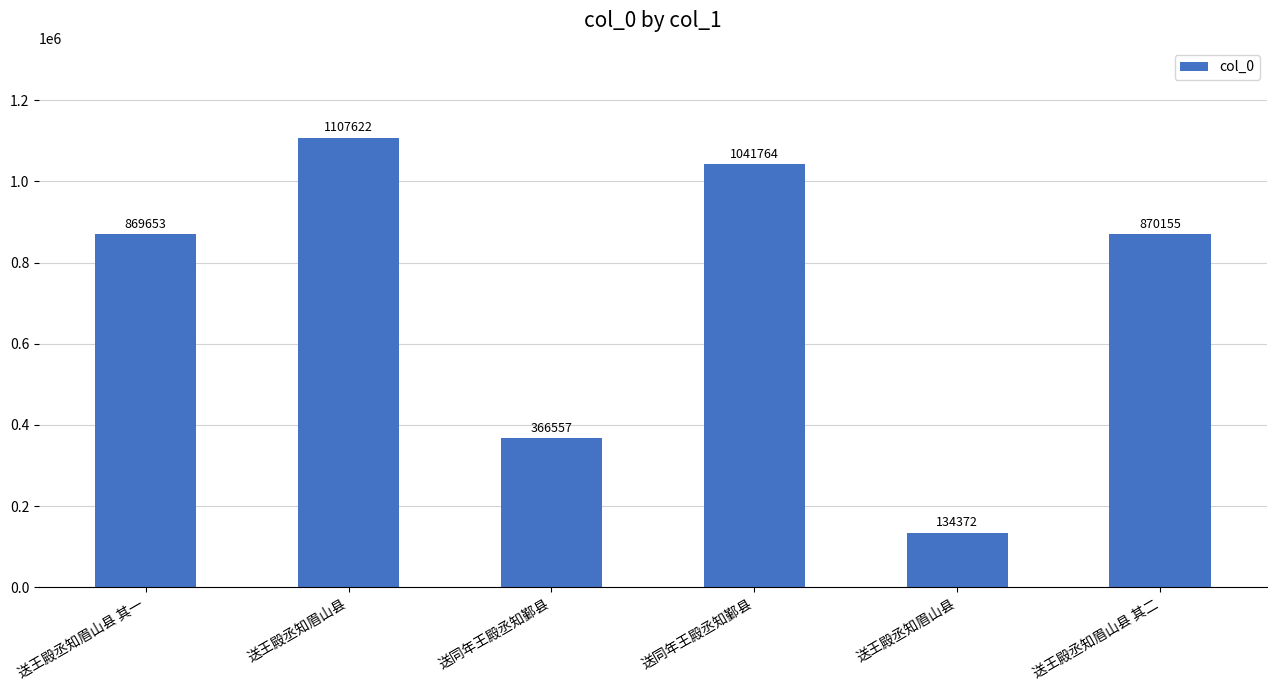

How many bars are there in total?

6